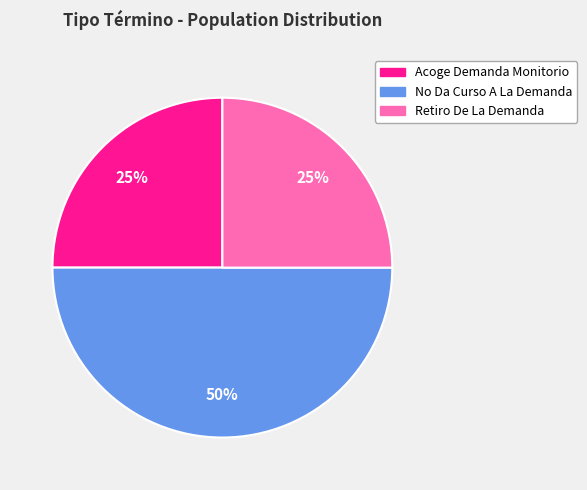

To the nearest percent, what is the difference between the Acoge Demanda Monitorio and No Da Curso A La Demanda slice percentages?

25%